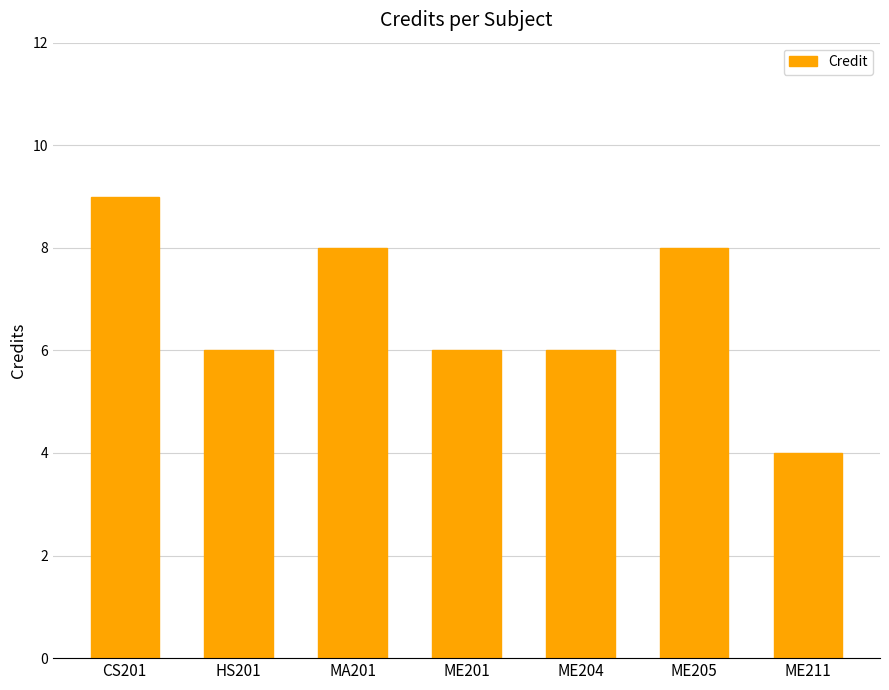

What is the greatest value displayed?

9